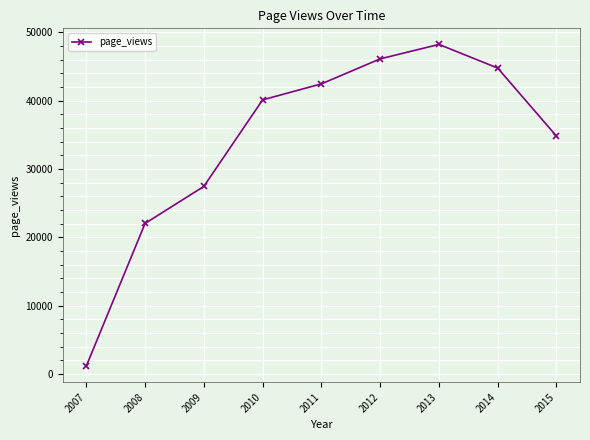

What is the sum of all values?

307064